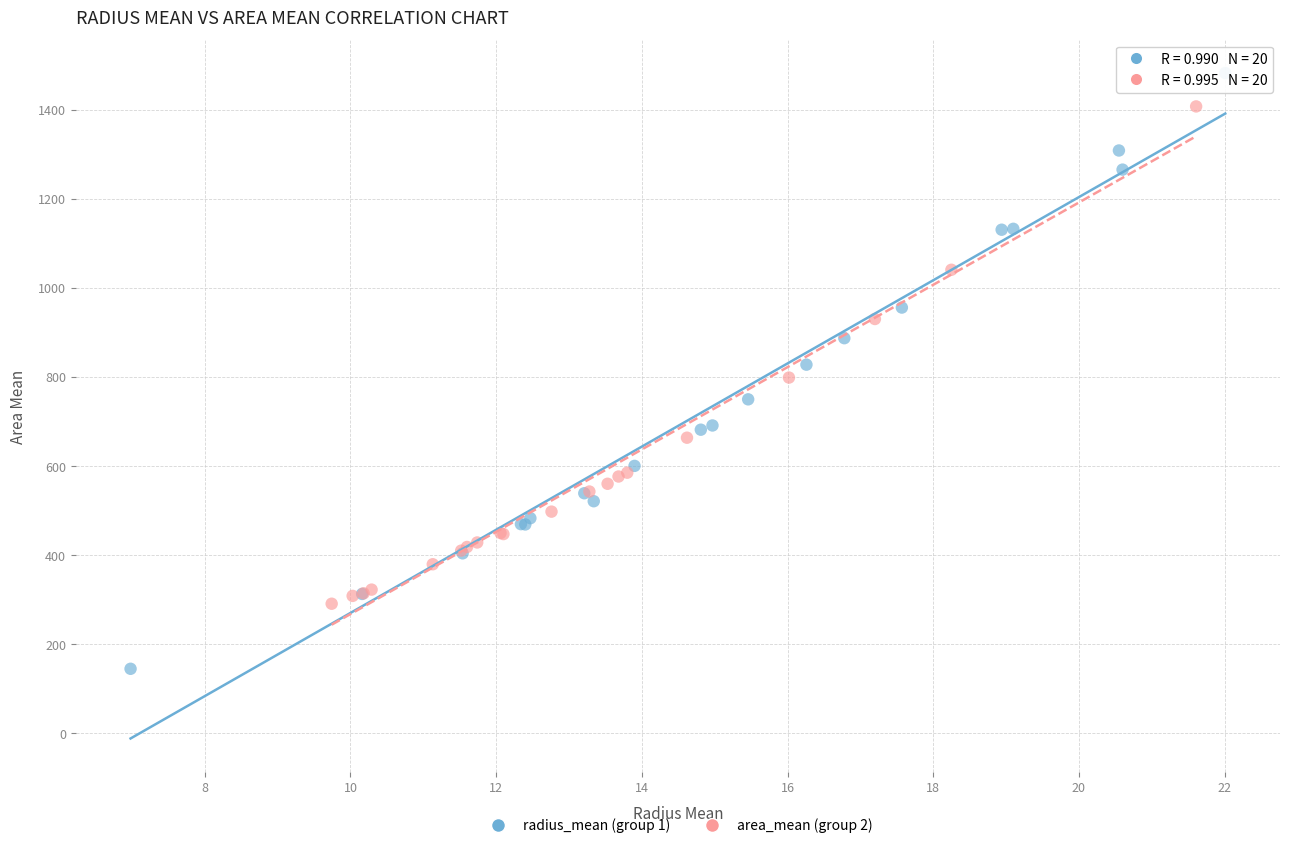

Which series reaches the maximum Y coordinate?

radius_mean (group 1)